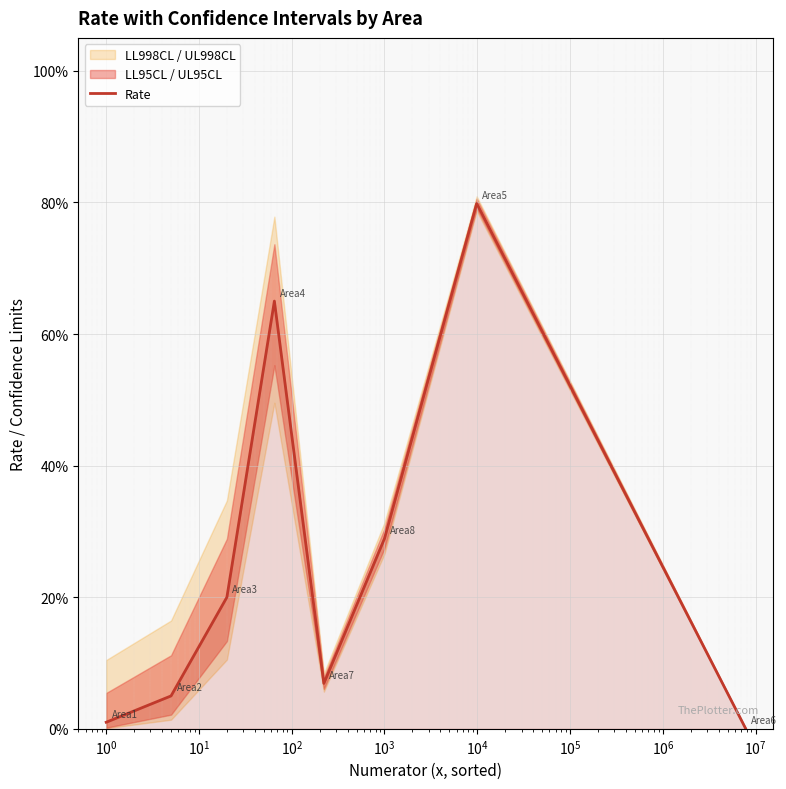

How many data points does each series have?

8